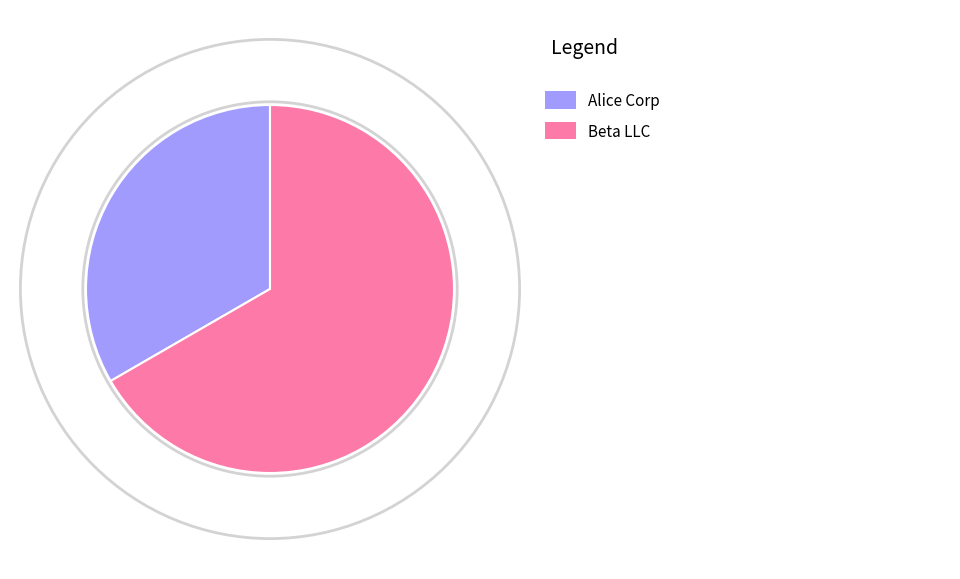

Is there a majority slice in this chart?

Yes